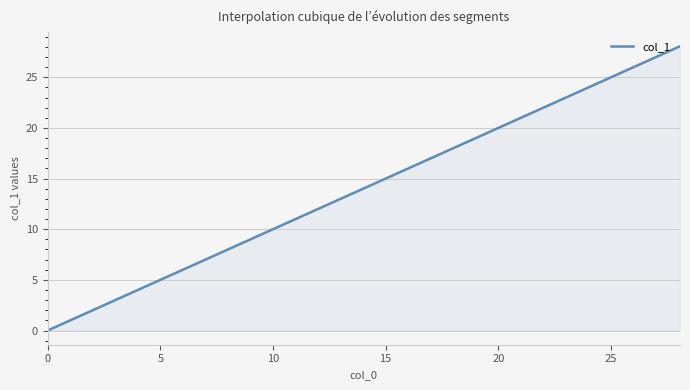

How many lines are shown in the chart?

1